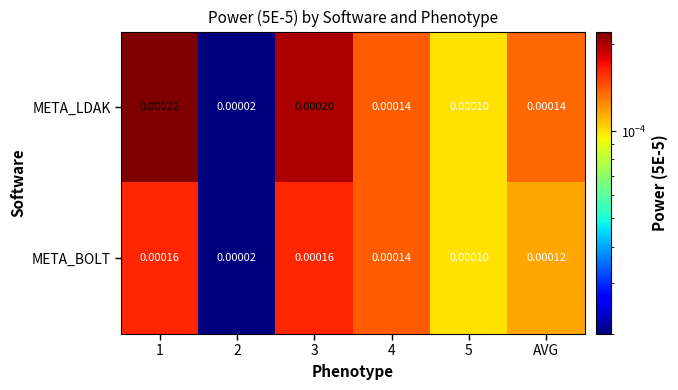

Which series has the largest total across all categories?

META_LDAK